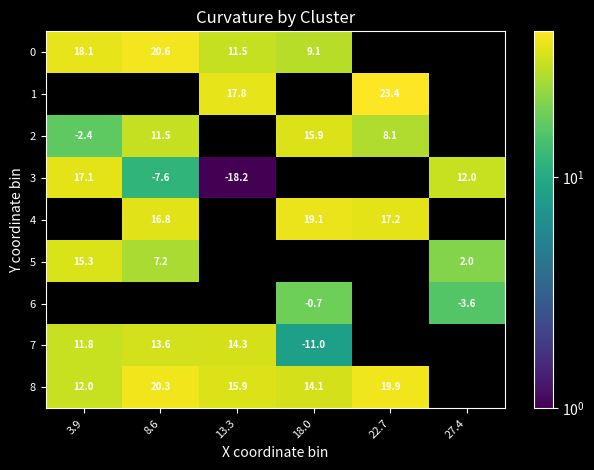

Count the number of data series in this chart.

9